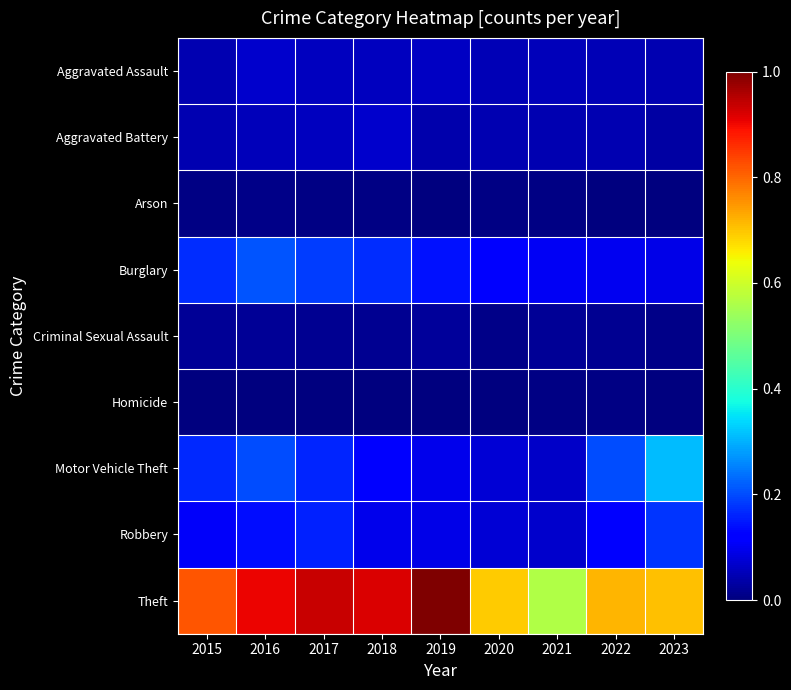

Rank the series by their maximum value, from highest to lowest.

Theft, Motor Vehicle Theft, Burglary, Robbery, Aggravated Assault, Aggravated Battery, Criminal Sexual Assault, Arson, Homicide